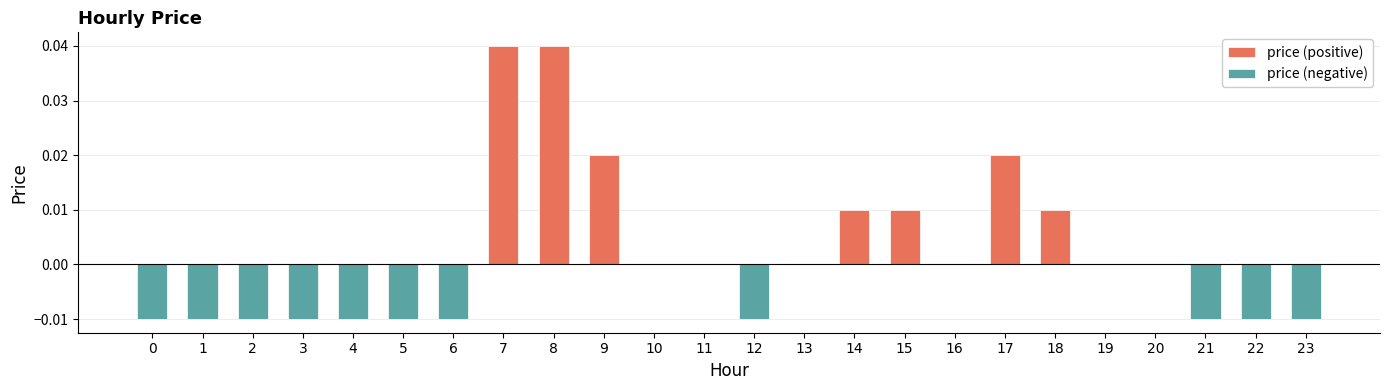

The value of price (positive) at 16 is 0.0. True or false?

True